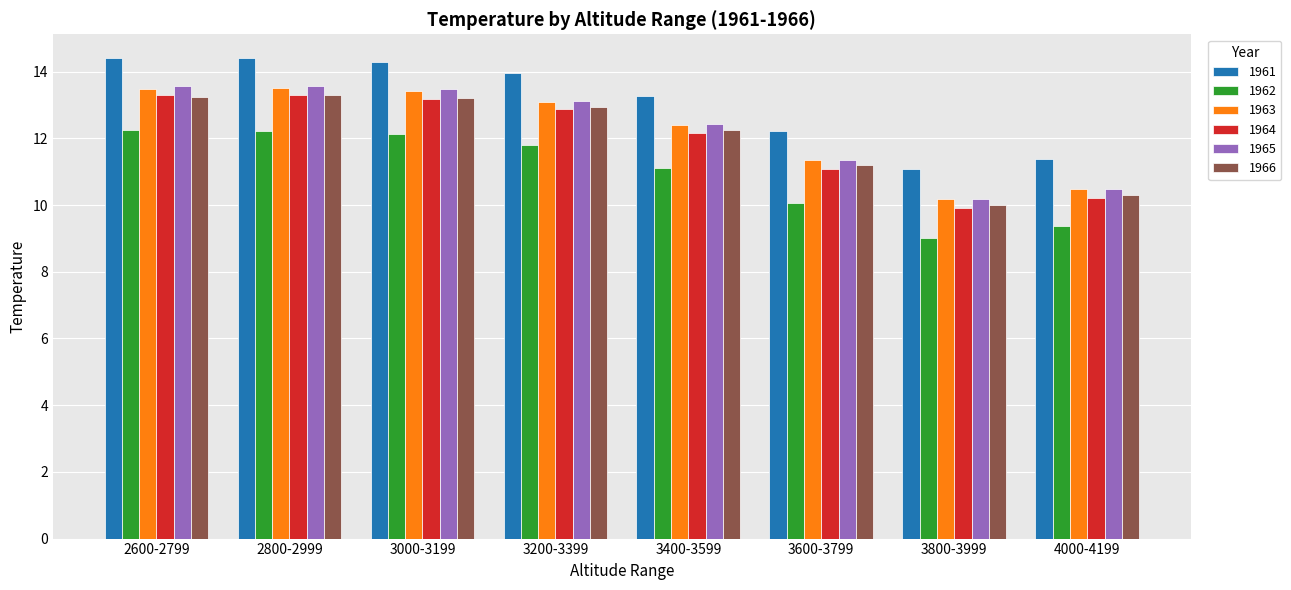

How many bars are there in each group?

6